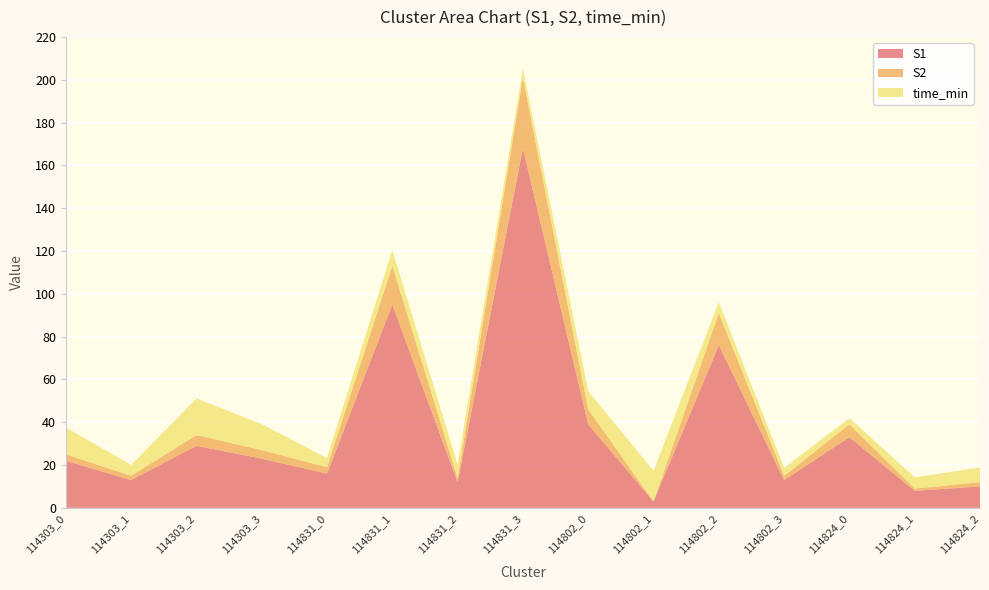

Reading left to right, list all the values displayed in this chart.

S1: 114303_0=22.0	114303_1=13.0	114303_2=29.0	114303_3=23.0	114831_0=16.0	114831_1=95.0	114831_2=12.0	114831_3=168.0	114802_0=39.0	114802_1=3.0	114802_2=76.0	114802_3=13.0	114824_0=33.0	114824_1=8.0	114824_2=10.0
S2: 114303_0=3.0	114303_1=2.0	114303_2=5.0	114303_3=4.0	114831_0=3.0	114831_1=18.0	114831_2=2.0	114831_3=33.0	114802_0=7.0	114802_1=0.0	114802_2=15.0	114802_3=2.0	114824_0=6.0	114824_1=1.0	114824_2=2.0
time_min: 114303_0=12.5	114303_1=5.1	114303_2=17.1	114303_3=12.1	114831_0=4.3	114831_1=7.5	114831_2=6.1	114831_3=4.2	114802_0=8.5	114802_1=14.3	114802_2=5.1	114802_3=3.7	114824_0=2.9	114824_1=5.3	114824_2=6.8